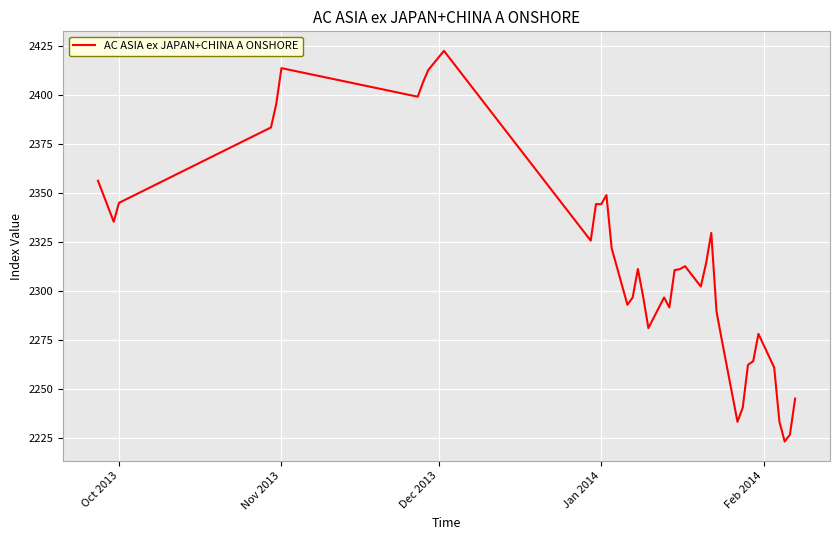

What is the smallest value displayed?

2223.5